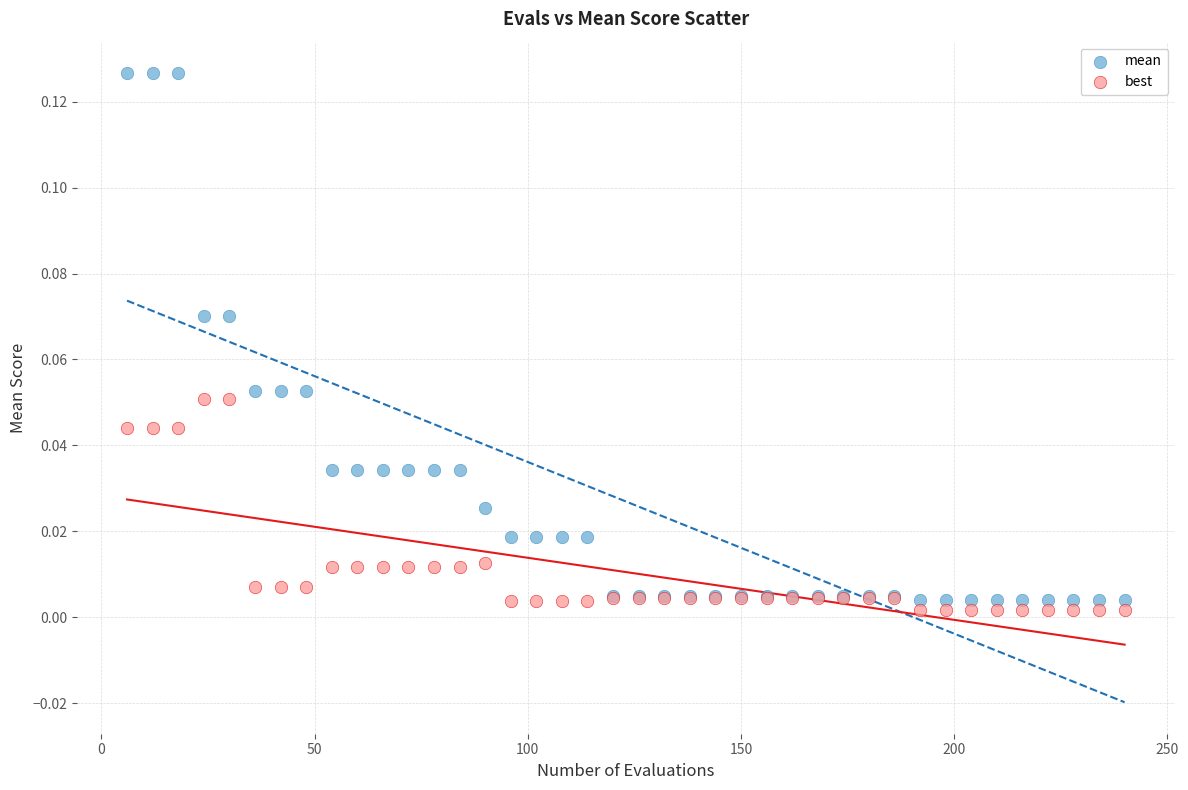

Which series contains the lowest Y value?

best